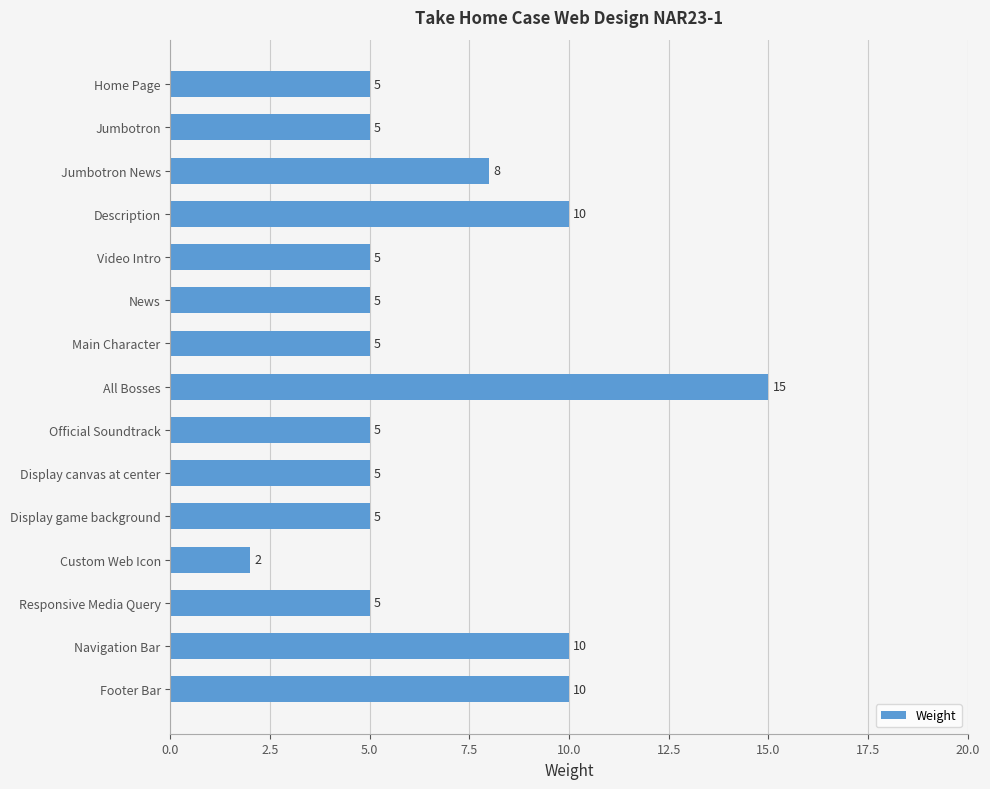

What is the difference between the maximum and minimum values?

13